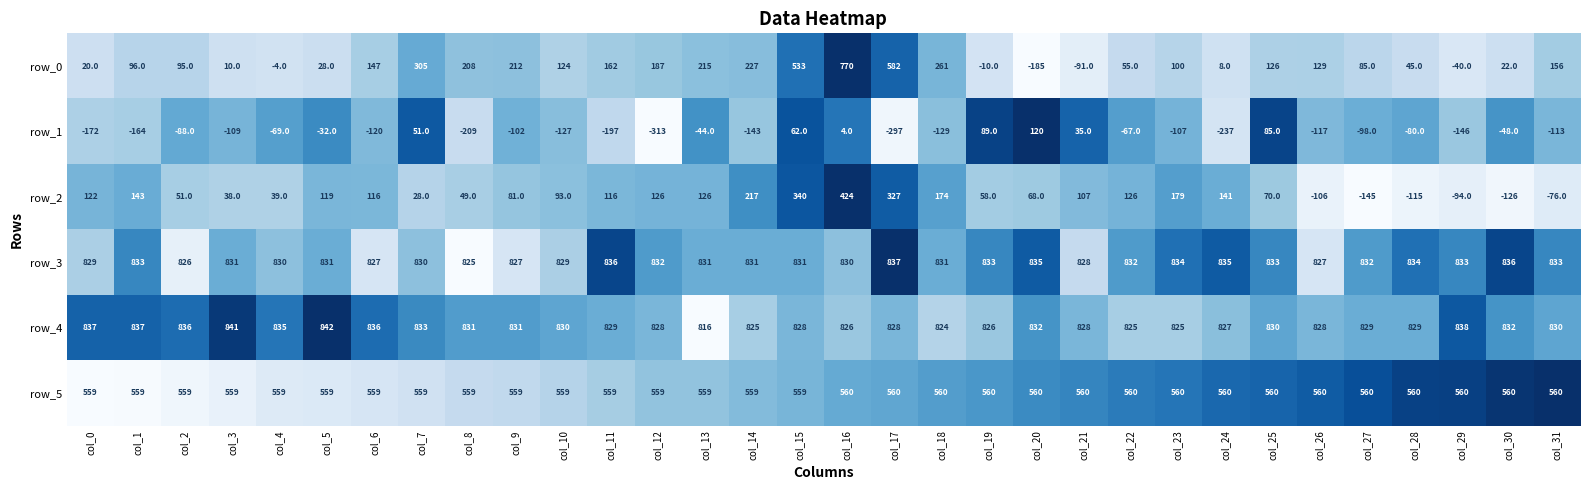

What is the total value across all series at col_18?

2521